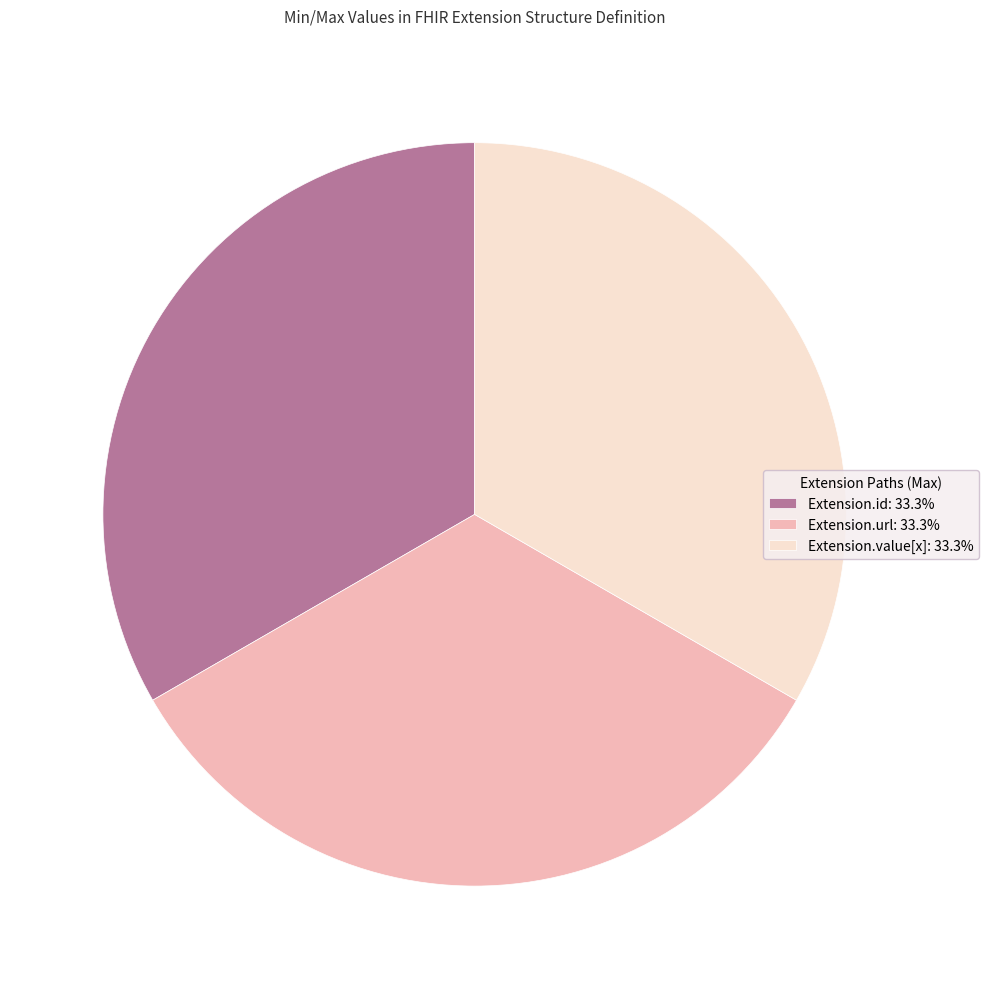

Does any single category account for the majority?

No